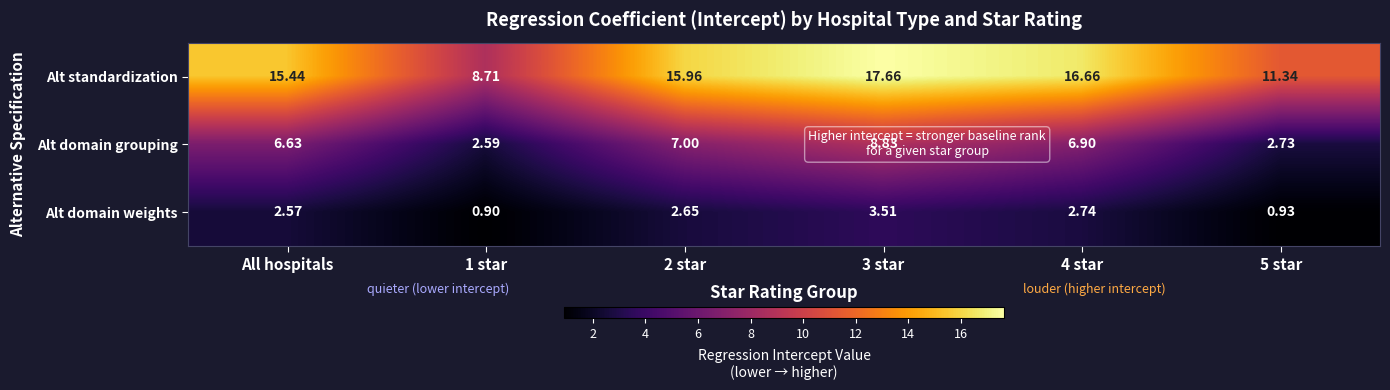

At 5 star, list the series in order from largest to smallest.

Alt standardization, Alt domain grouping, Alt domain weights